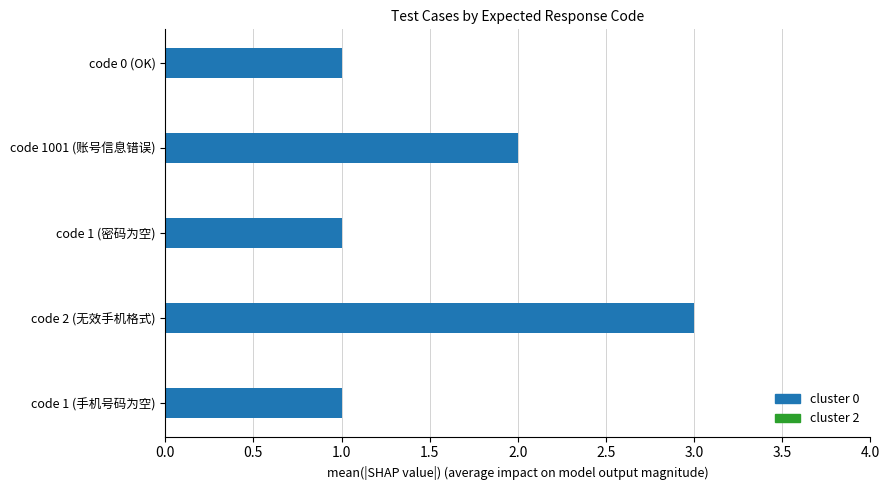

Which has a higher value, code 1001 (账号信息错误) or code 1 (手机号码为空)?

code 1001 (账号信息错误)